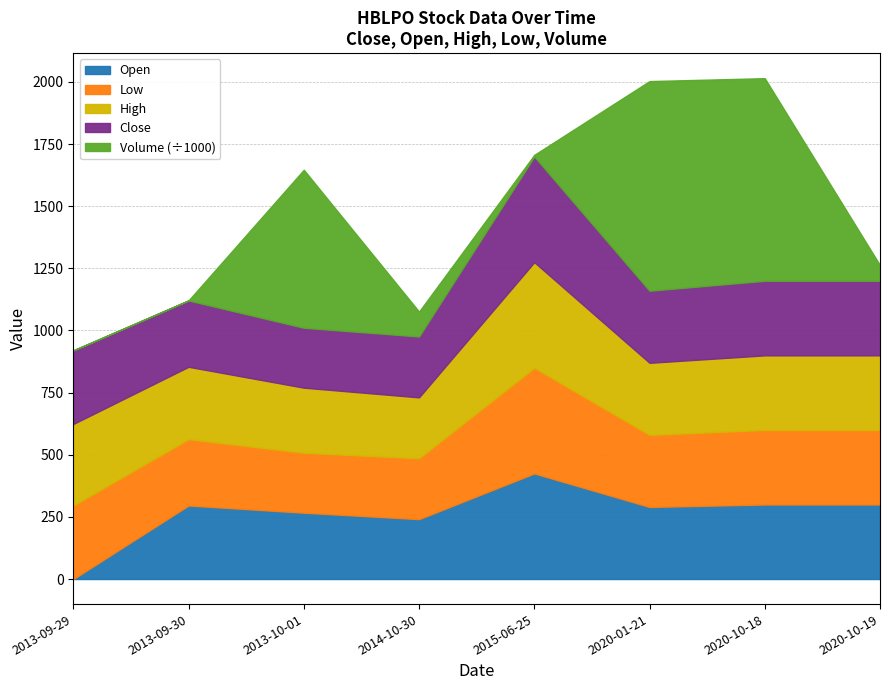

At which category does Open reach its first local valley?

2014-10-30